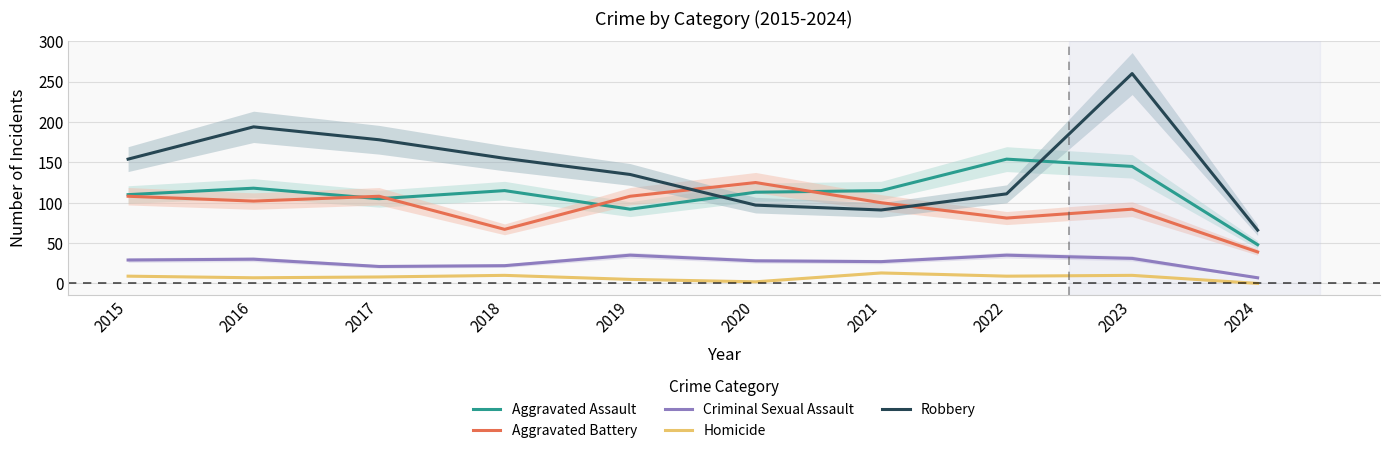

What is the difference between the maximum and minimum values in the Criminal Sexual Assault series?

28